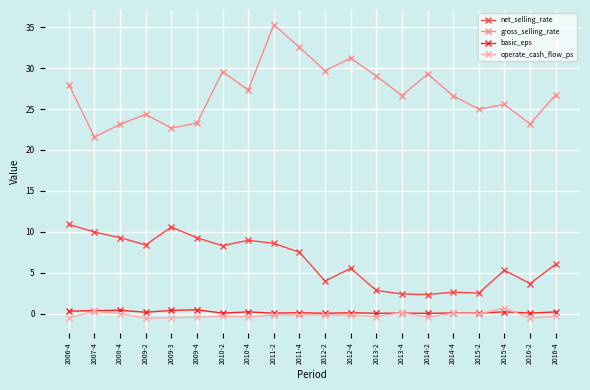

True or false: net_selling_rate and gross_selling_rate intersect in this chart.

False